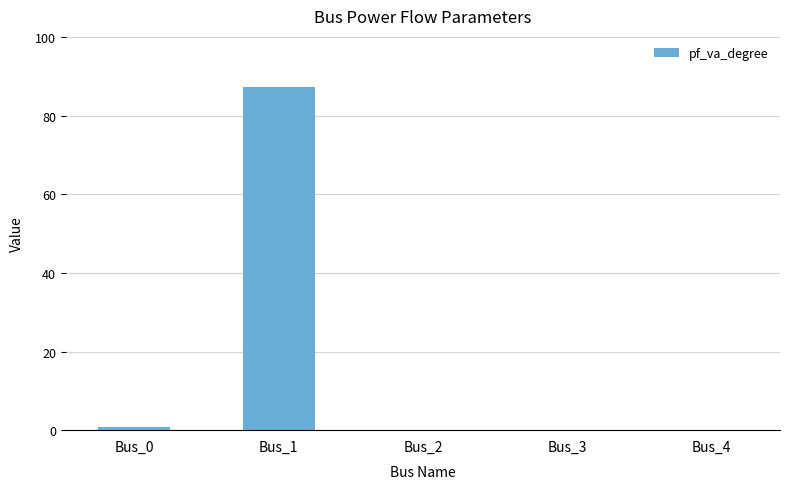

Is it true that the value at Bus_1 is 87.3?

True